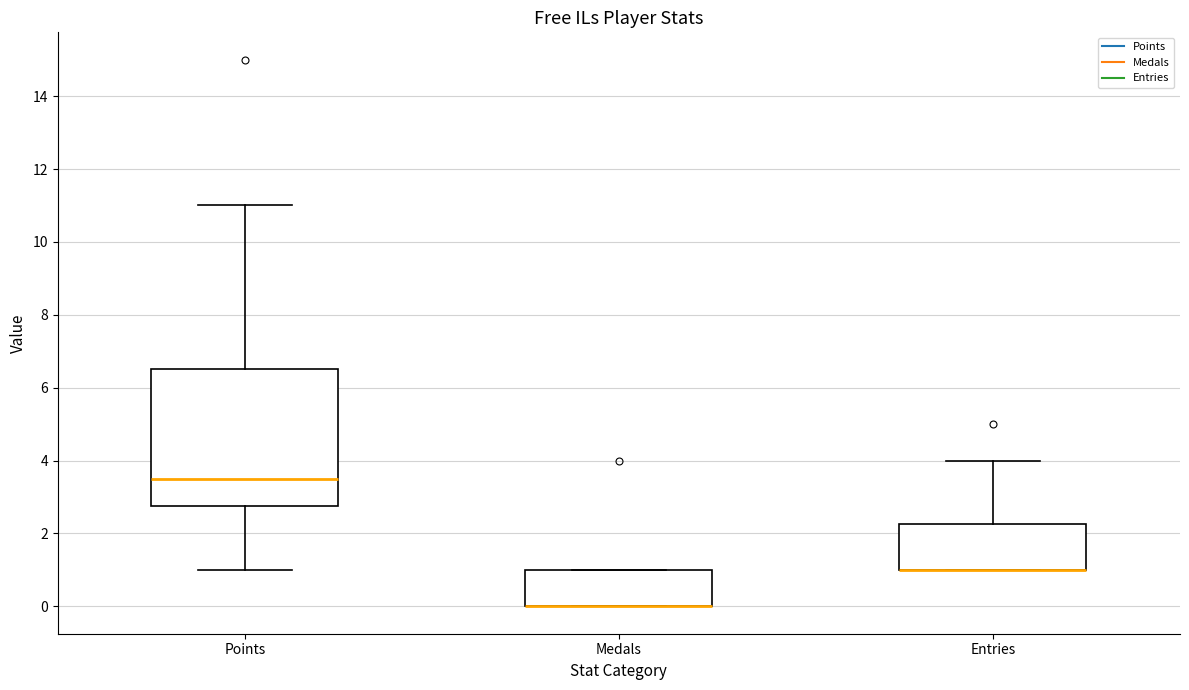

Reading left to right, read every box against the y-axis: the position of its median line, the range the box covers, and the ends of its whiskers. The values are not printed on the chart, so give them approximately, as read against the axis.

Points: median 3.6, box 2.8 to 6.6, whiskers 1.0 to 11.0
Medals: median 0.0 (drawn on the box's lower edge), box 0.0 to 1.0, whiskers 0.0 to 1.0
Entries: median 1.0 (drawn on the box's lower edge), box 1.0 to 2.2, whiskers 1.0 to 4.0